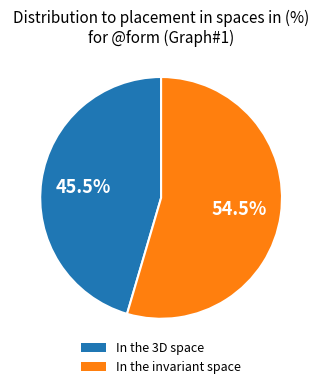

Is there a majority slice in this chart?

Yes